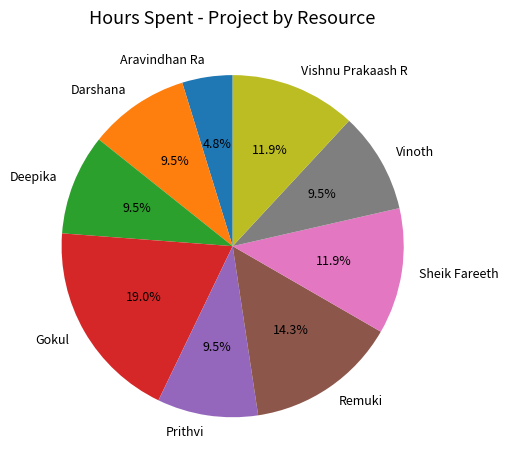

Do Gokul and Aravindhan Ra together represent more than half of the pie?

No